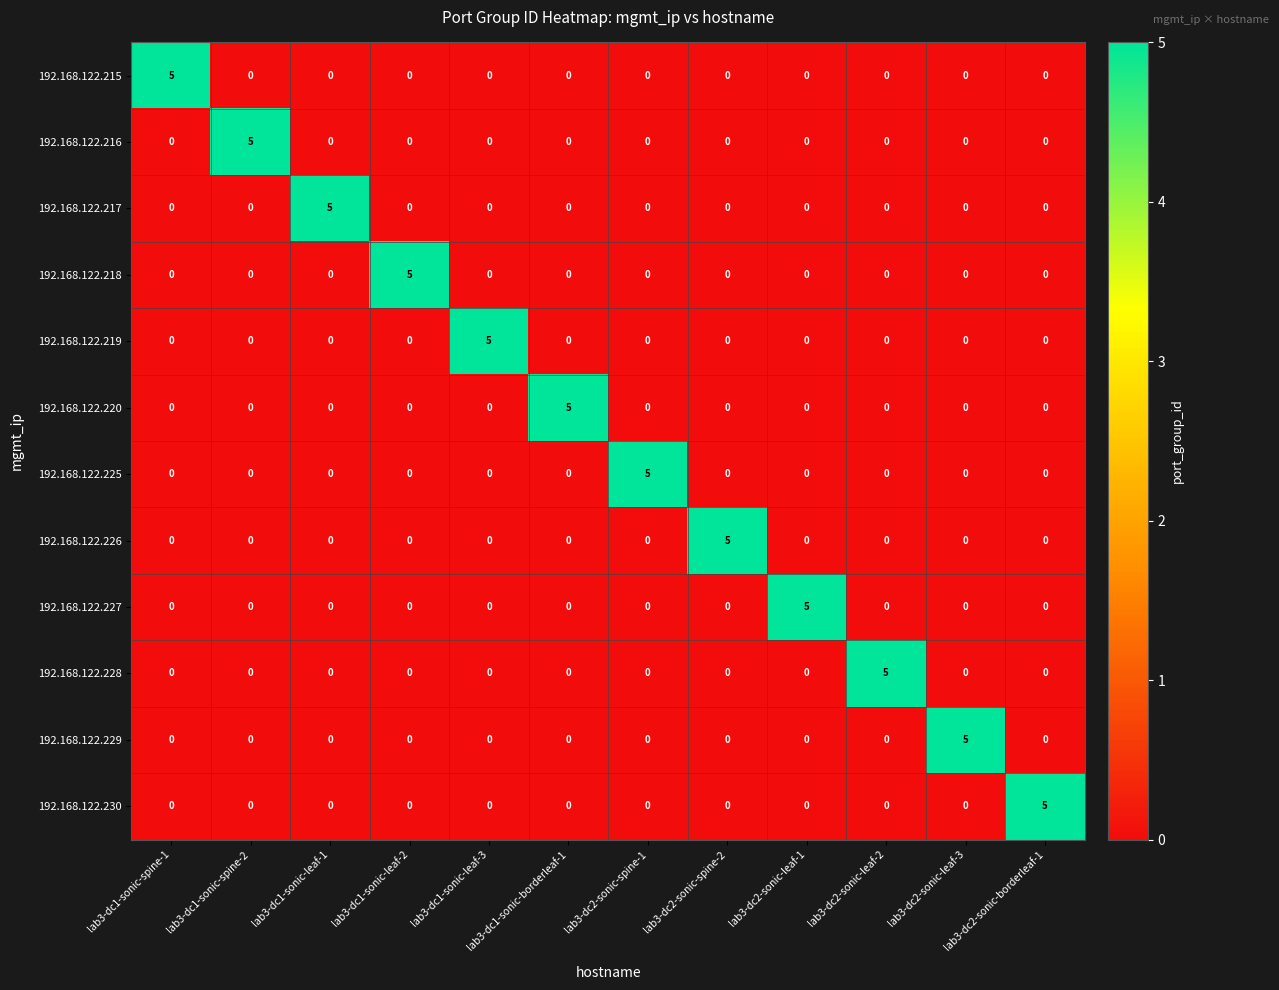

What is the maximum value for 192.168.122.218?

5